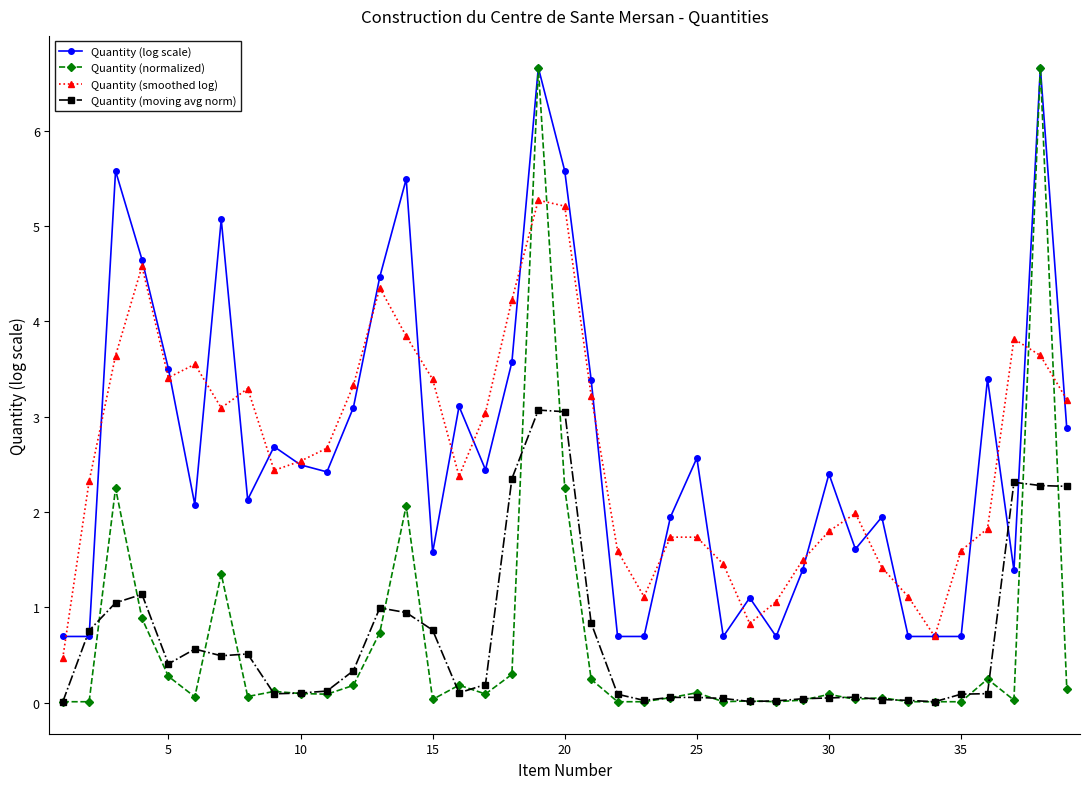

What is the value of the Quantity (log scale) point at the 29th from the left?

1.4